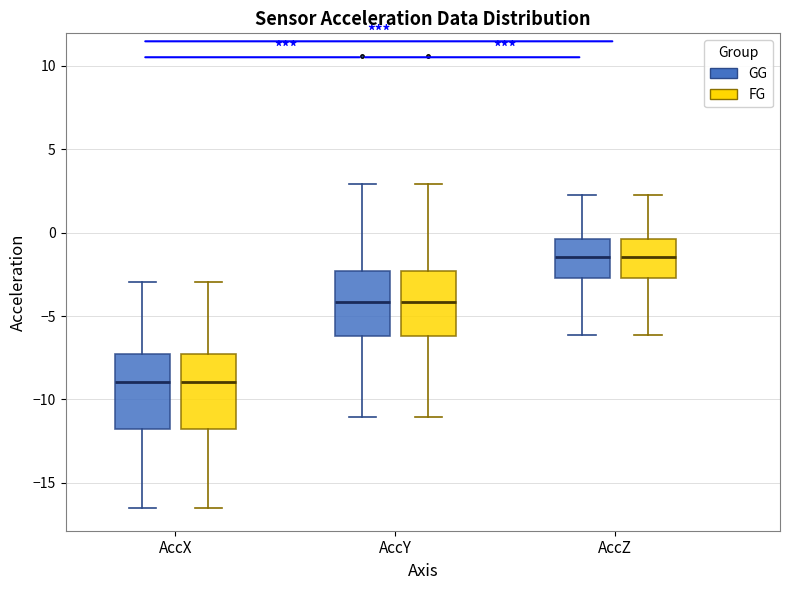

Reading left to right, transcribe this box plot: for each box, give where its median line is, the range the box spans, and where its two whiskers end, as read against the y-axis. The values are not printed on the chart, so give them approximately, as read against the axis.

AccX (GG): median -9.0, box -12.0 to -7.5, whiskers -16.5 to -3.0
AccX (FG): median -9.0, box -12.0 to -7.5, whiskers -16.5 to -3.0
AccY (GG): median -4.0, box -6.0 to -2.5, whiskers -11.0 to 3.0
AccY (FG): median -4.0, box -6.0 to -2.5, whiskers -11.0 to 3.0
AccZ (GG): median -1.5, box -2.5 to -0.5, whiskers -6.0 to 2.5
AccZ (FG): median -1.5, box -2.5 to -0.5, whiskers -6.0 to 2.5